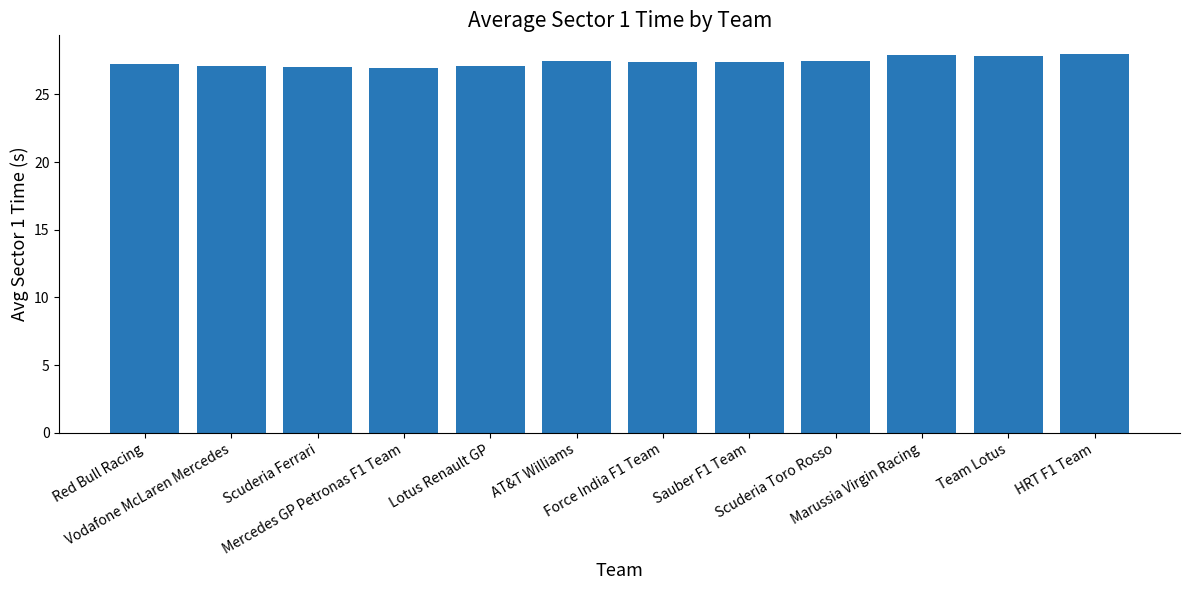

What is the difference between the maximum and second lowest values?

0.9